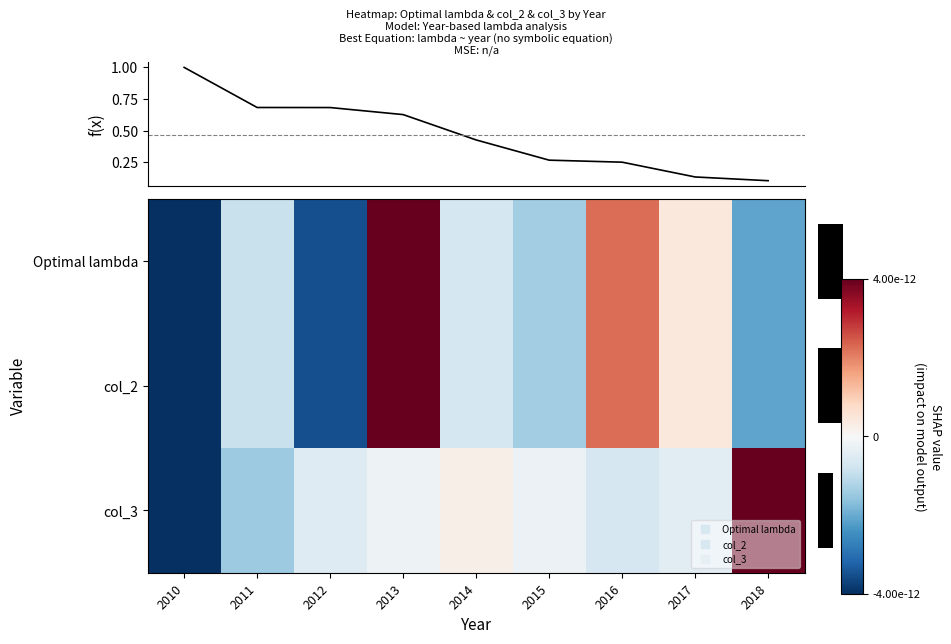

Reading left to right, list all the values displayed in this chart.

f(x): 2010=1.0	2011=0.7	2012=0.7	2013=0.6	2014=0.4	2015=0.3	2016=0.3	2017=0.1	2018=0.1
row_0: 2010=-1.0	2011=-0.2	2012=-0.9	2013=1.0	2014=-0.2	2015=-0.3	2016=0.6	2017=0.1	2018=-0.5
row_1: 2010=-1.0	2011=-0.2	2012=-0.9	2013=1.0	2014=-0.2	2015=-0.3	2016=0.6	2017=0.1	2018=-0.5
row_2: 2010=-1.0	2011=-0.4	2012=-0.1	2013=-0.1	2014=0.1	2015=-0.1	2016=-0.2	2017=-0.1	2018=1.0